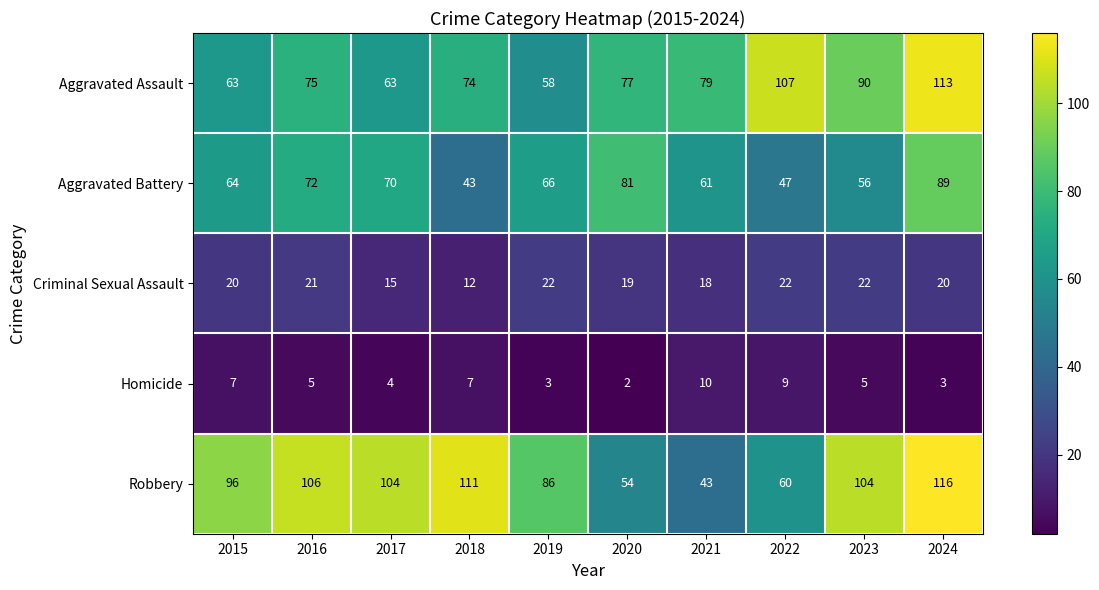

The Homicide series shows 13 at 2022. True or false?

False